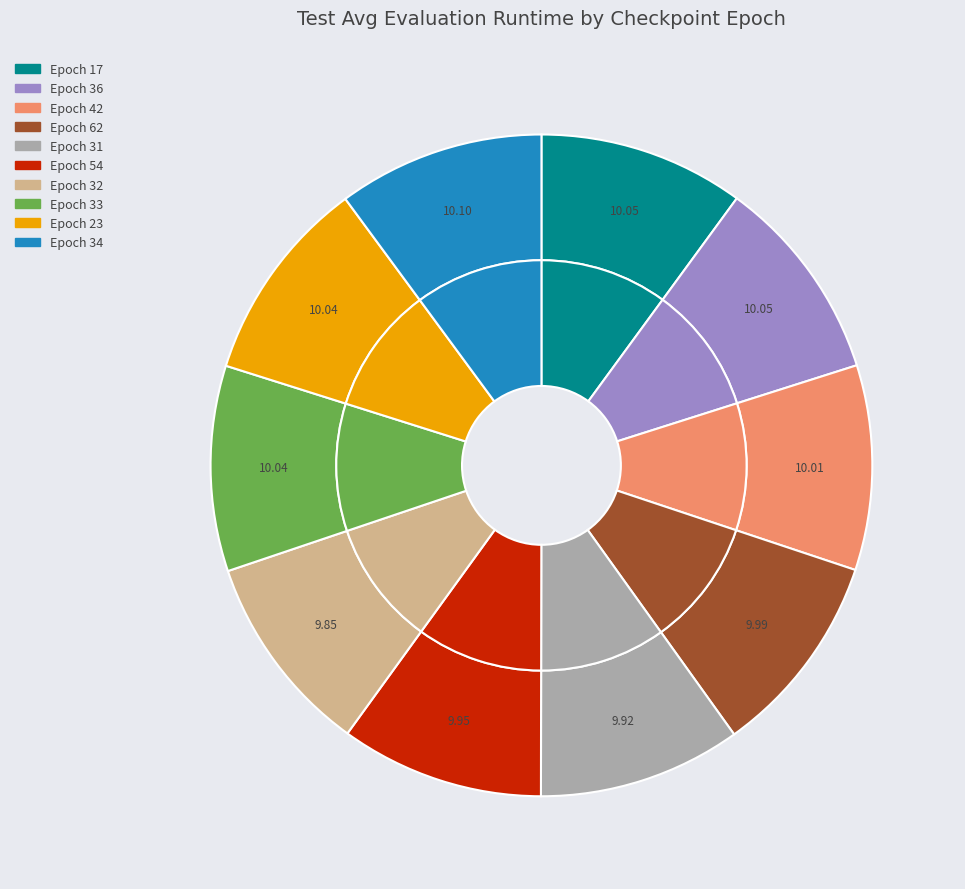

Which category has the biggest portion of the pie?

34